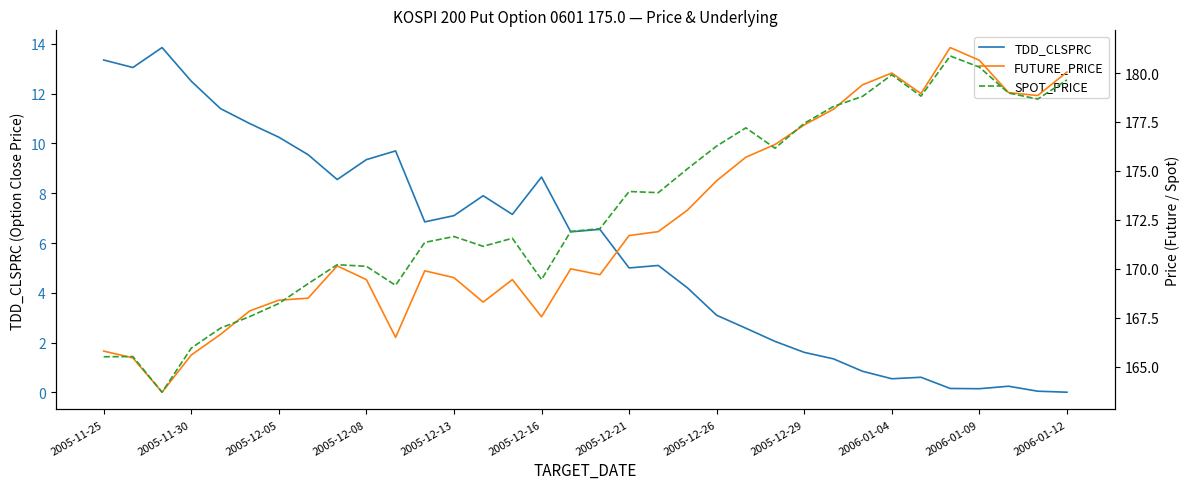

Where is FUTURE_PRICE nearest to the value 172?

19